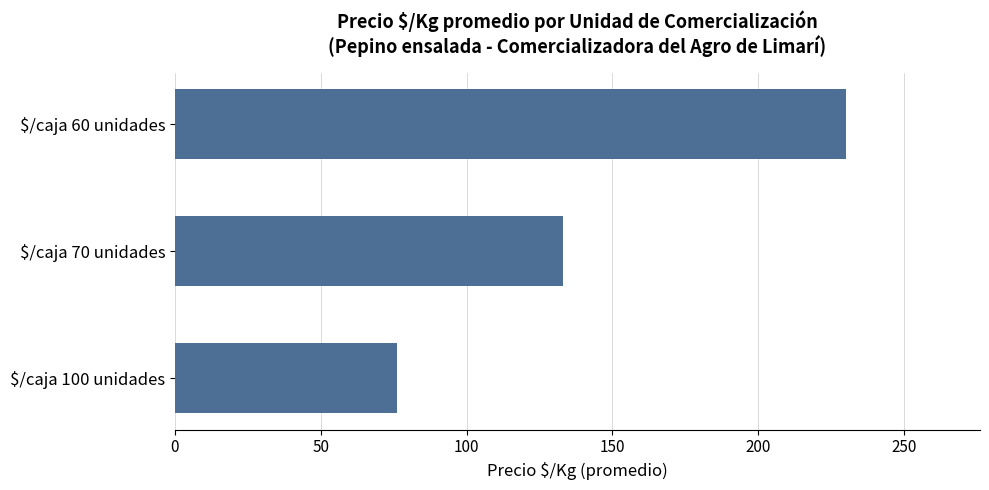

Is it true that the value at $/caja 70 unidades is 133?

True